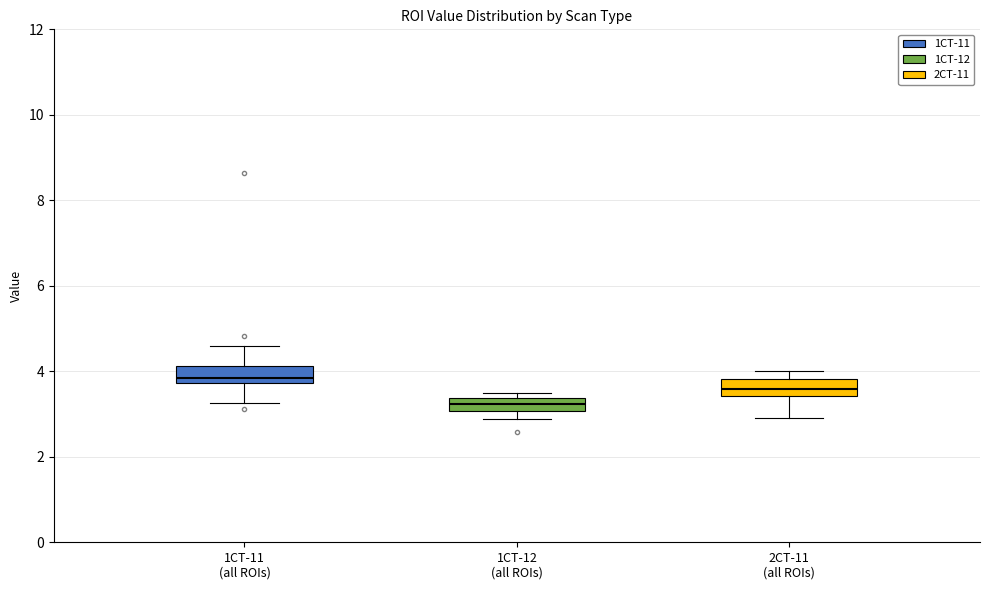

Which box's median line is the highest?

1CT-11 (all ROIs)